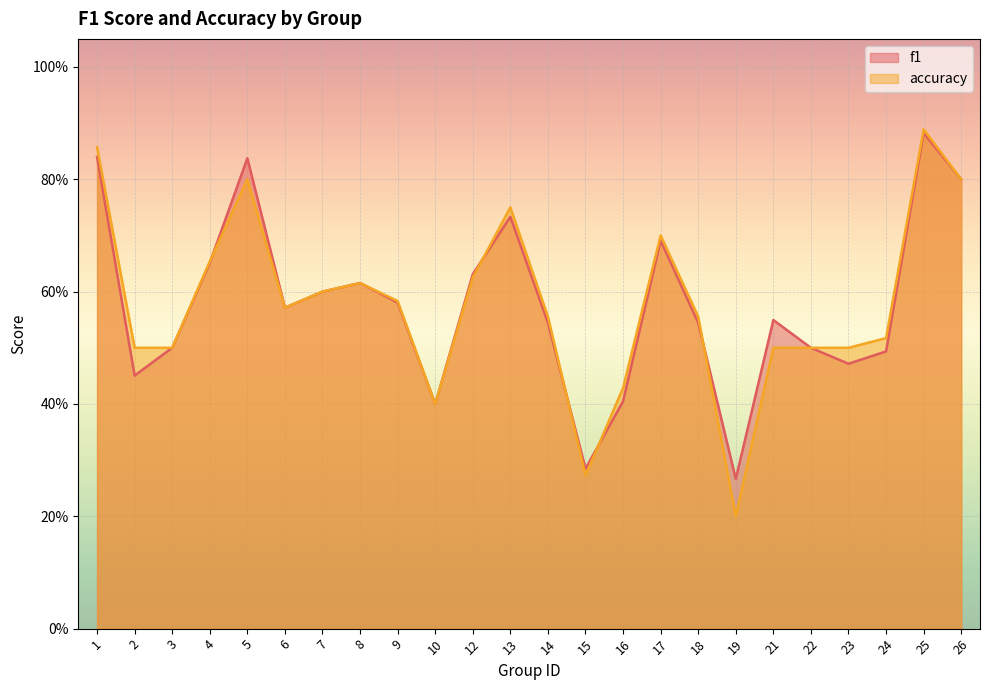

At which category is the sum across all series the highest?

25